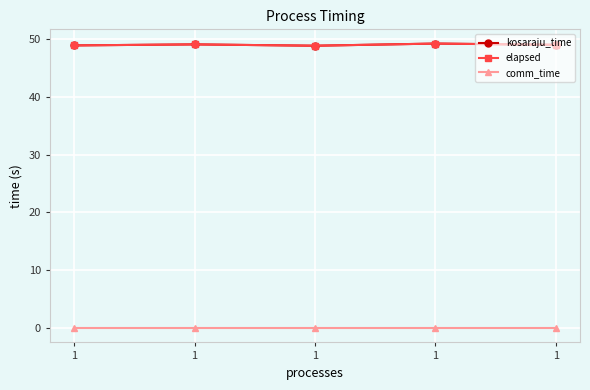

What is the difference between the maximum and second lowest values in the elapsed series?

0.3